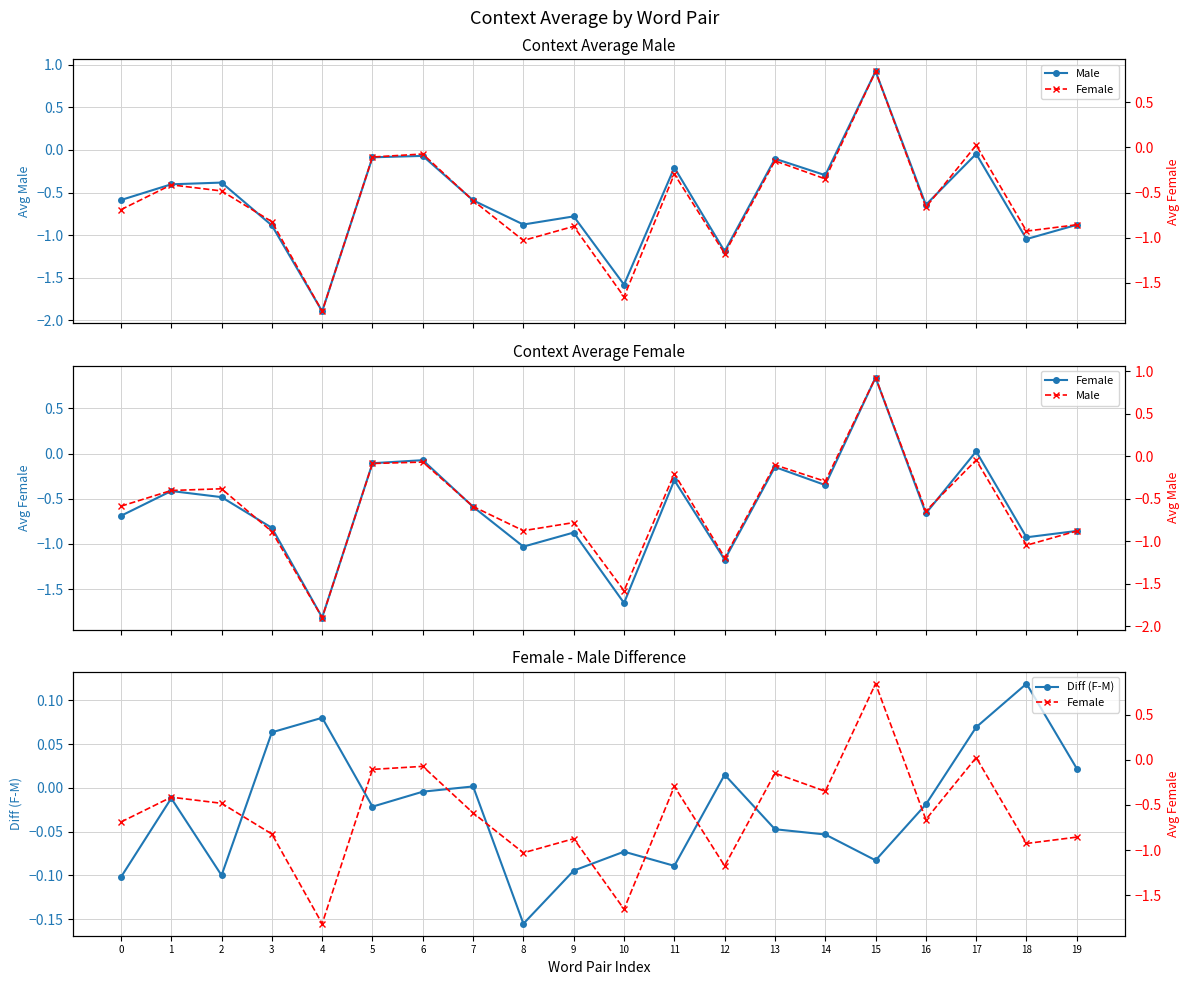

How many distinct data groups are displayed?

3